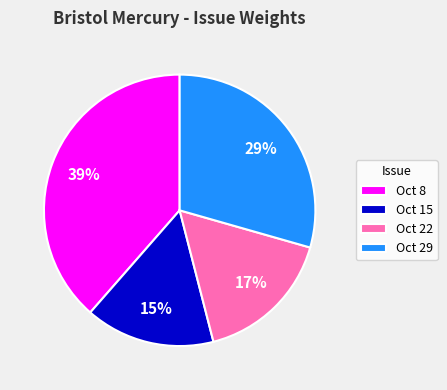

Combined, do Oct 22 and Oct 15 account for over 50%?

No